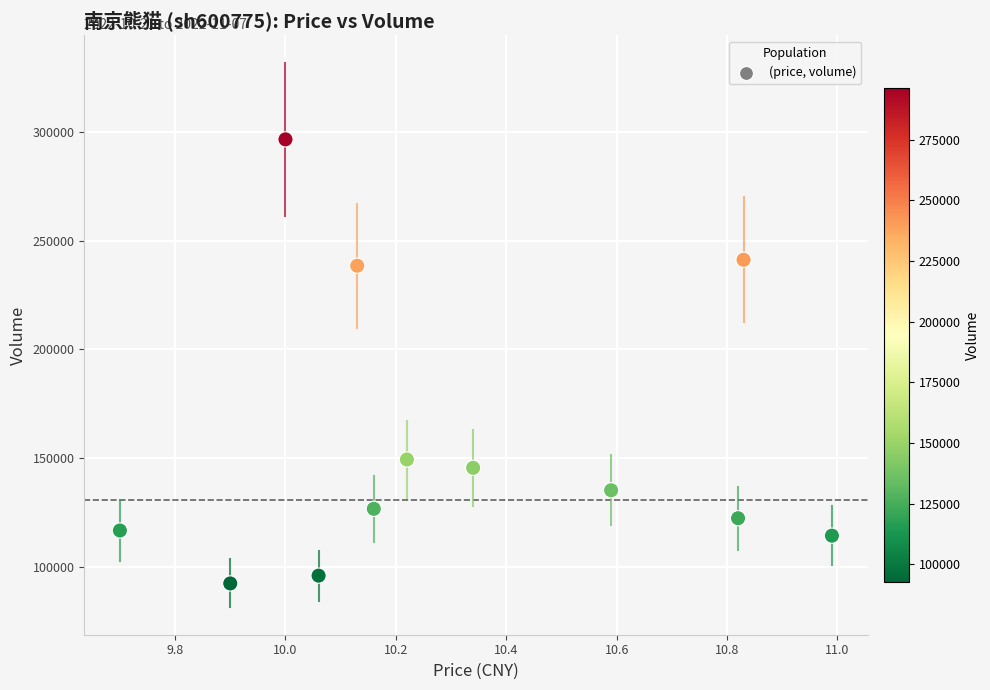

What is the average Y value?

156337